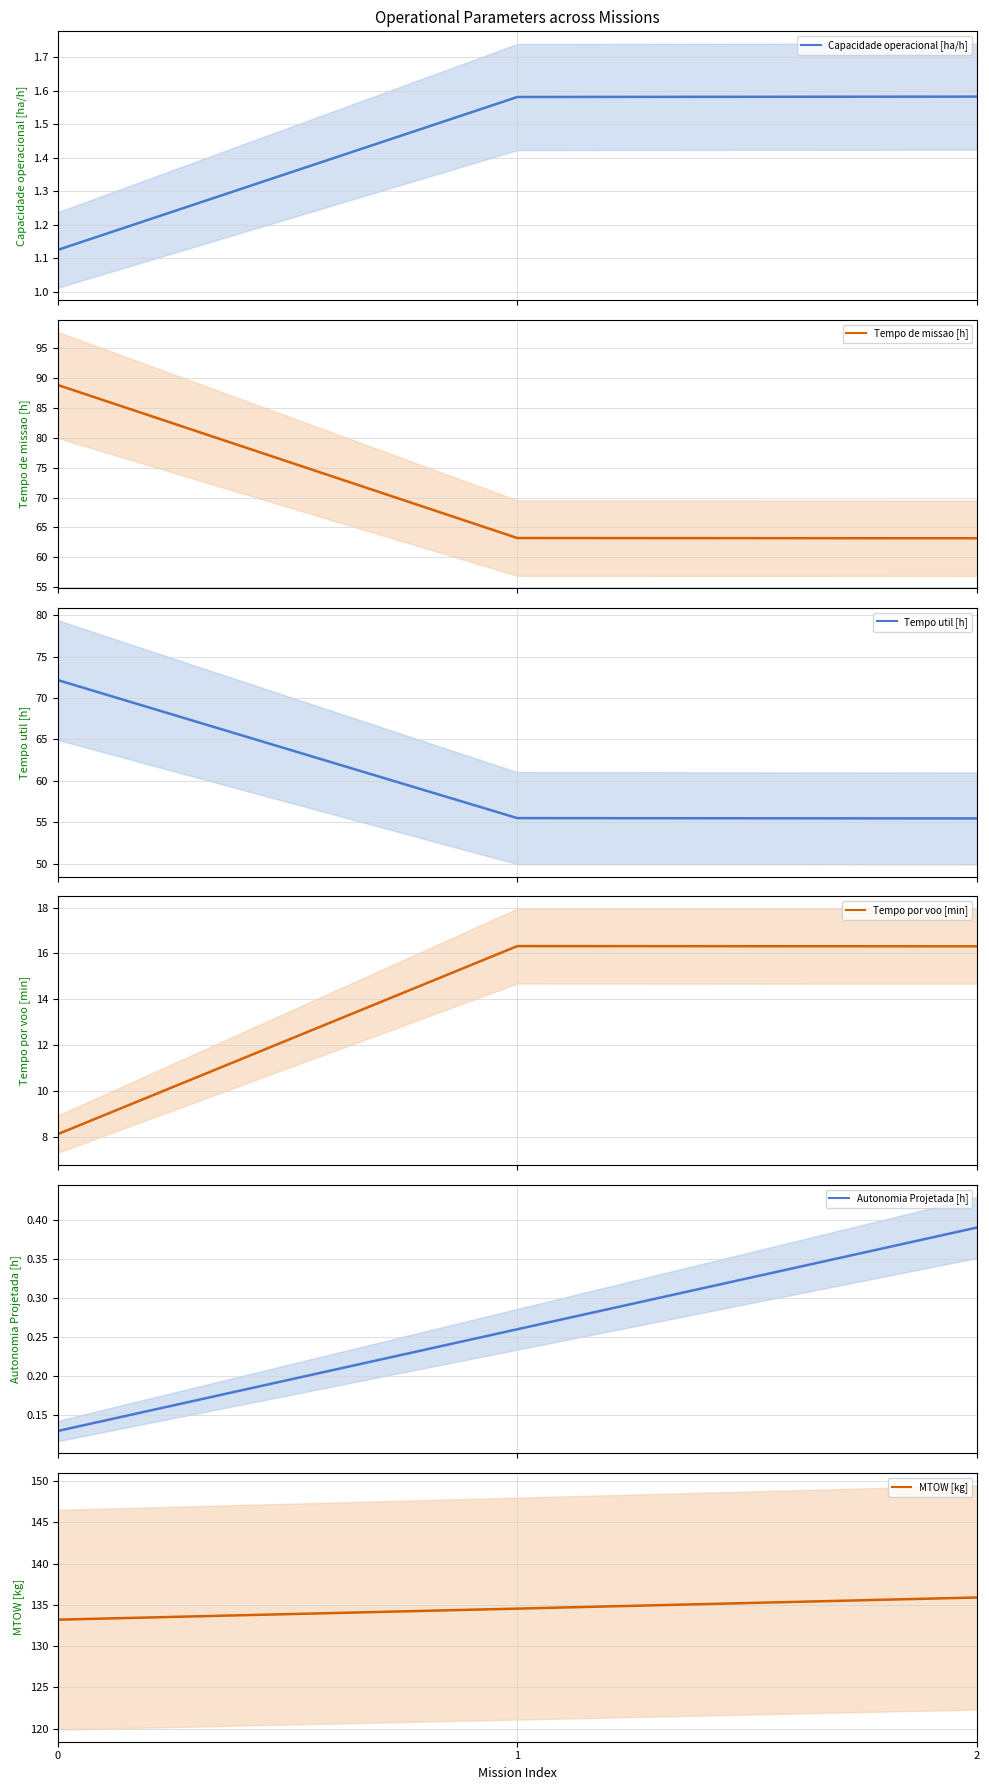

Is the value of Autonomia Projetada [h] (mean) at 1 greater than the value of Capacidade operacional [ha/h] (mean) at 2?

No